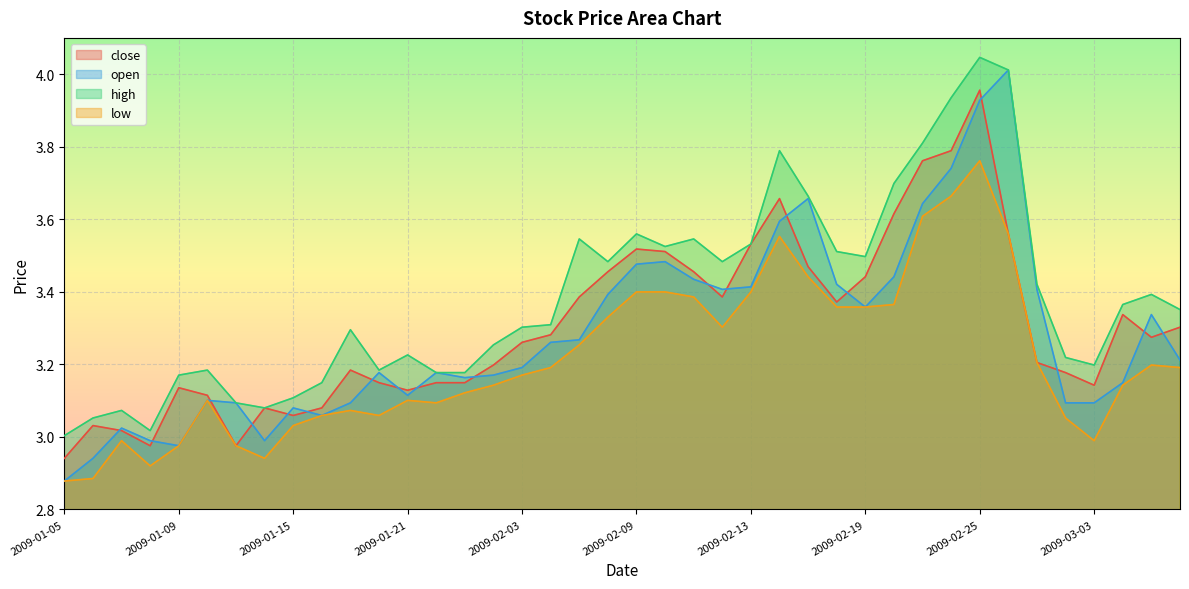

At which category does the chart reach its peak across all series?

2009-02-25